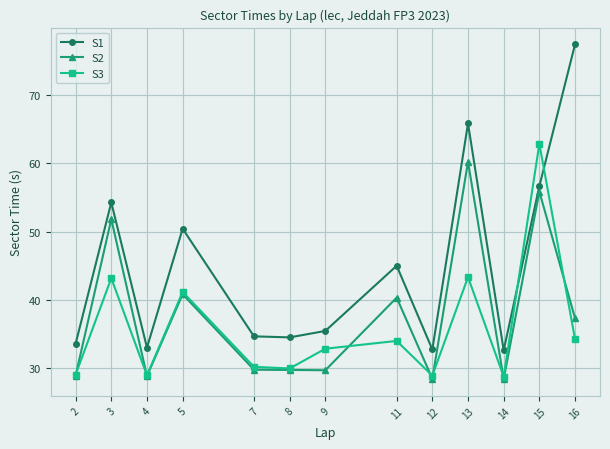

Which series has the largest total across all categories?

S1